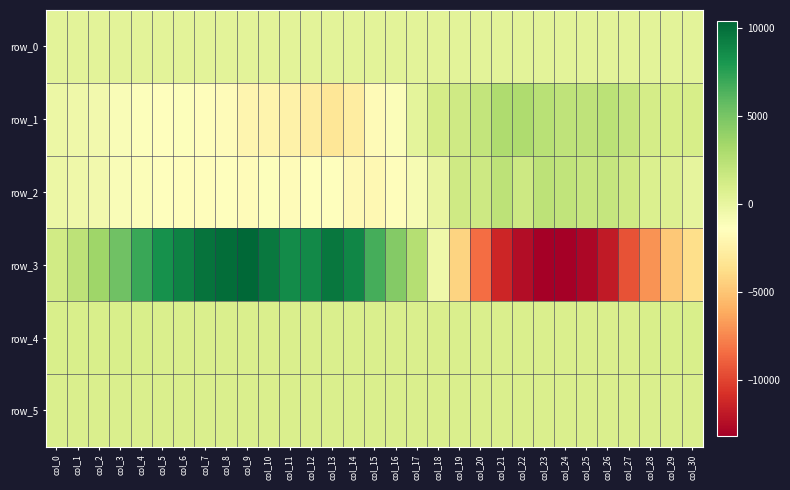

At which category is the sum across all series the highest?

col_8